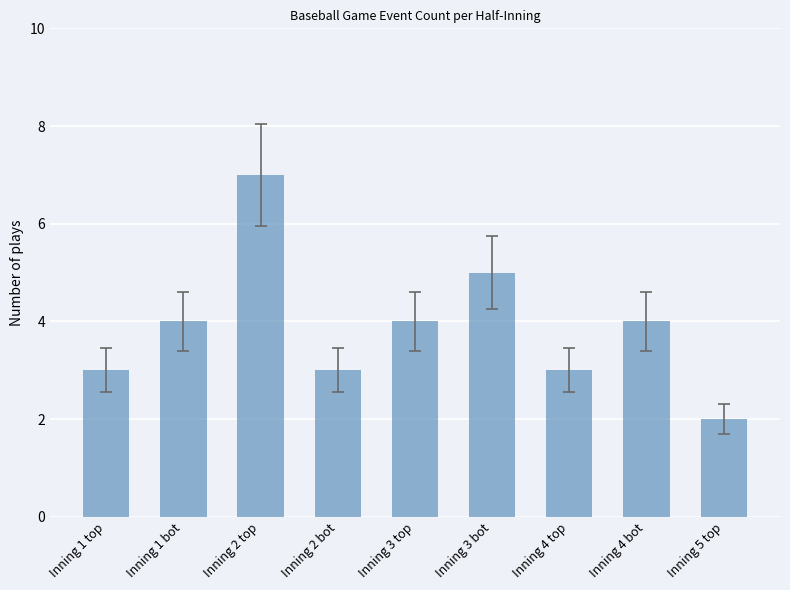

The value at Inning 4 top is 3. True or false?

True